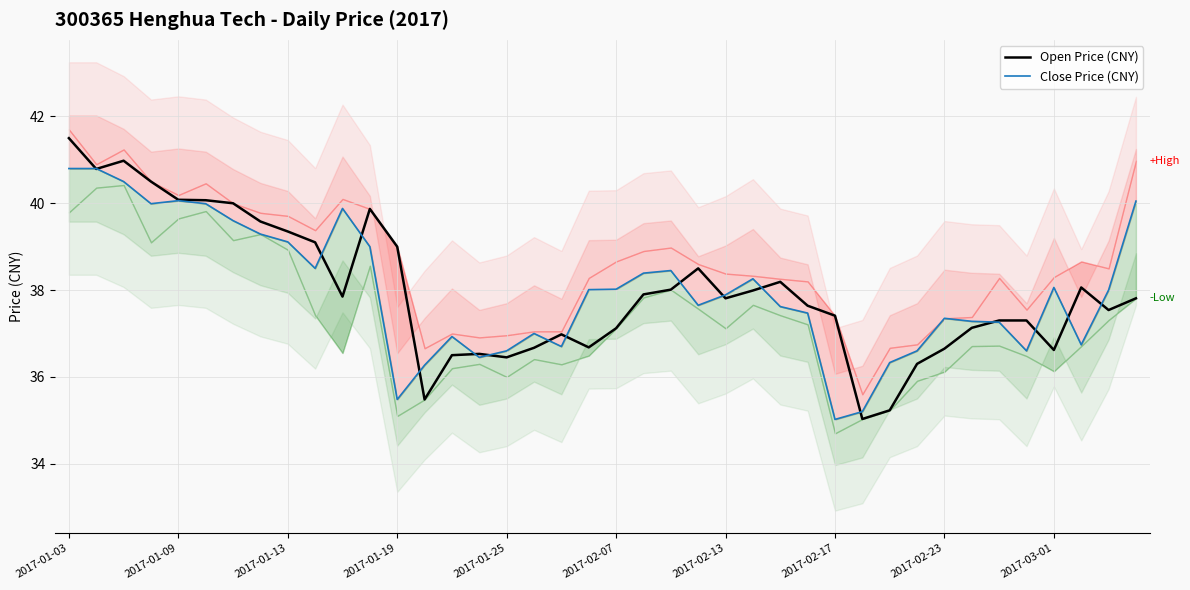

At which category is the sum across all series the highest?

2017-01-03